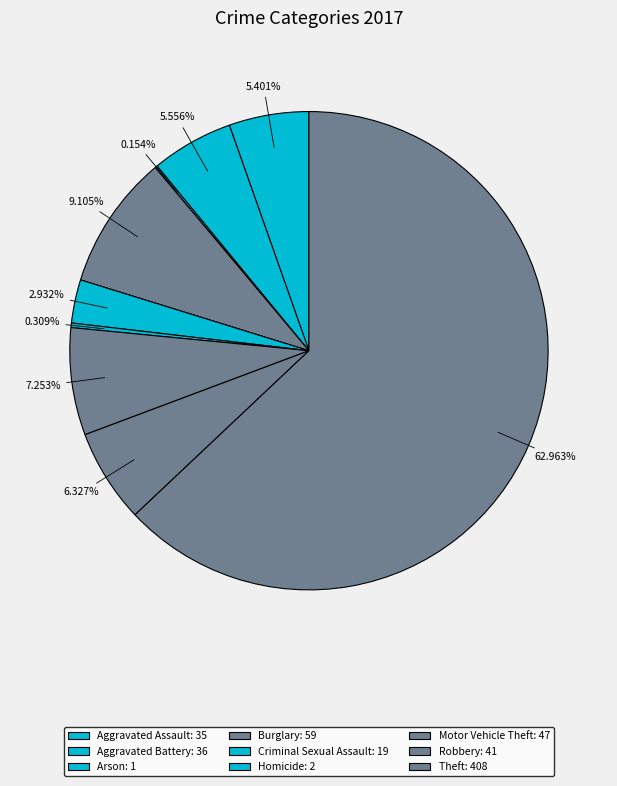

To the nearest percent, what is the combined percentage of Theft and Aggravated Assault?

68%